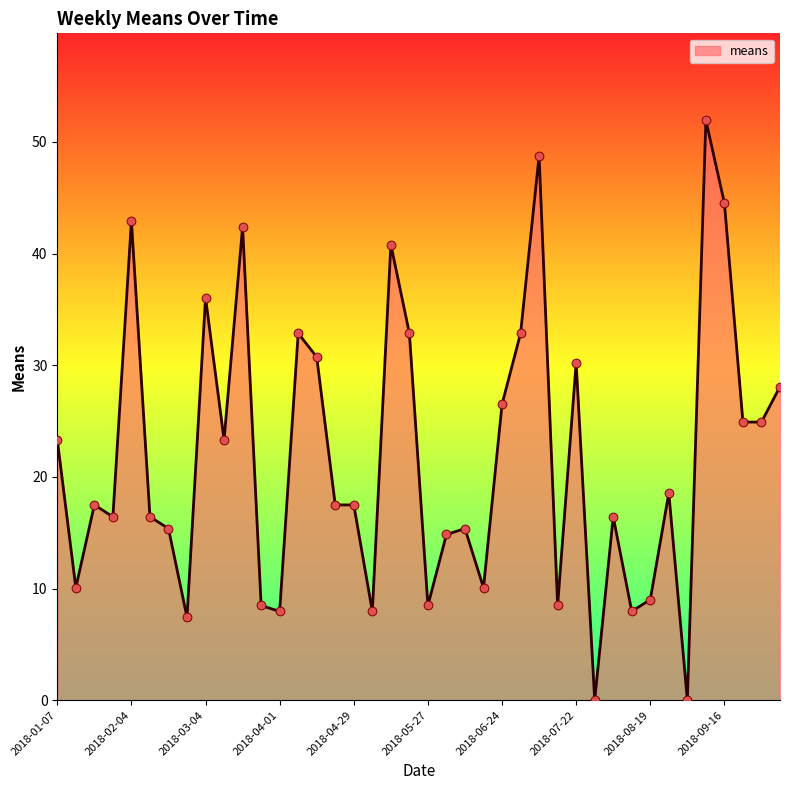

What is the maximum value shown in the chart?

51.9